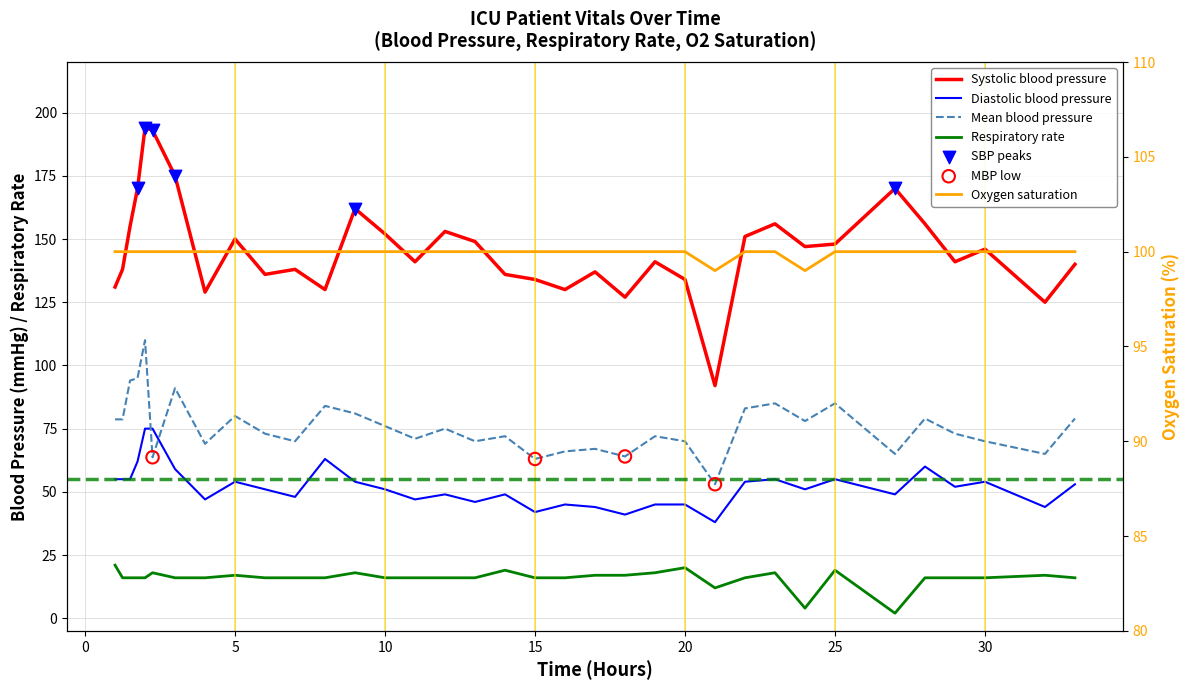

Which series reaches the maximum Y coordinate?

Systolic blood pressure